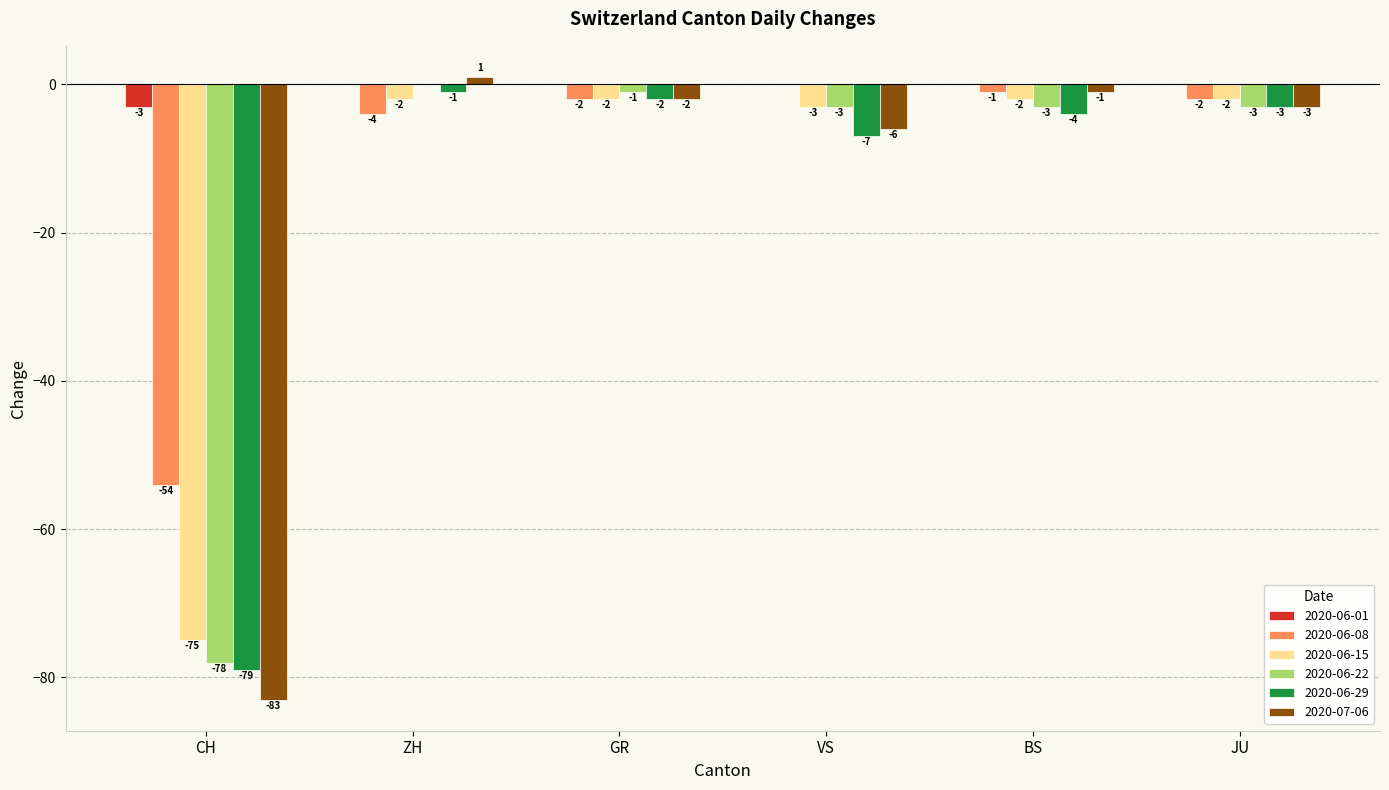

Are the bars horizontal?

No